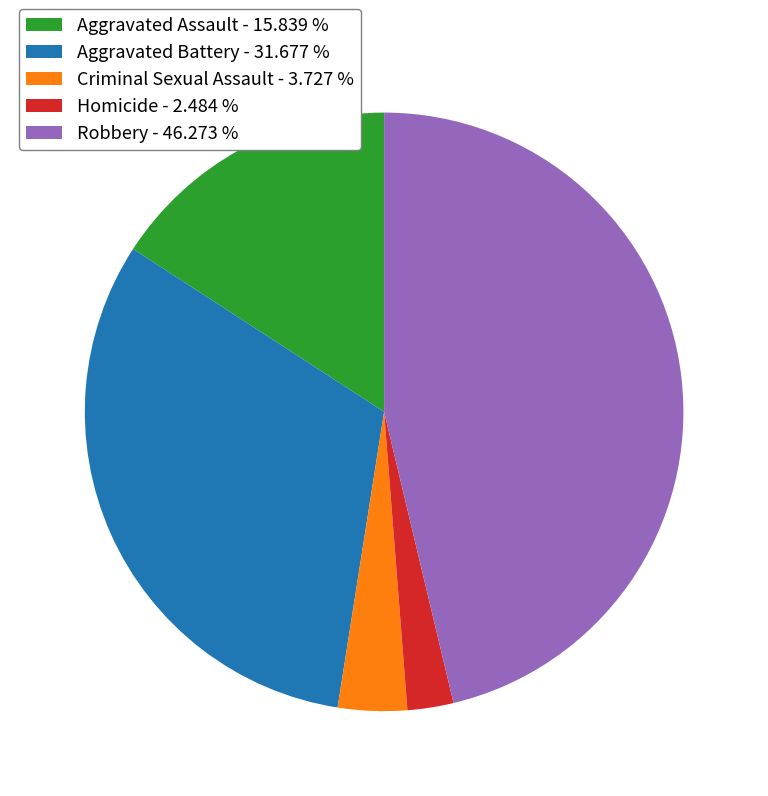

Combined, do Aggravated Assault - 15.839 % and Aggravated Battery - 31.677 % account for over 50%?

No